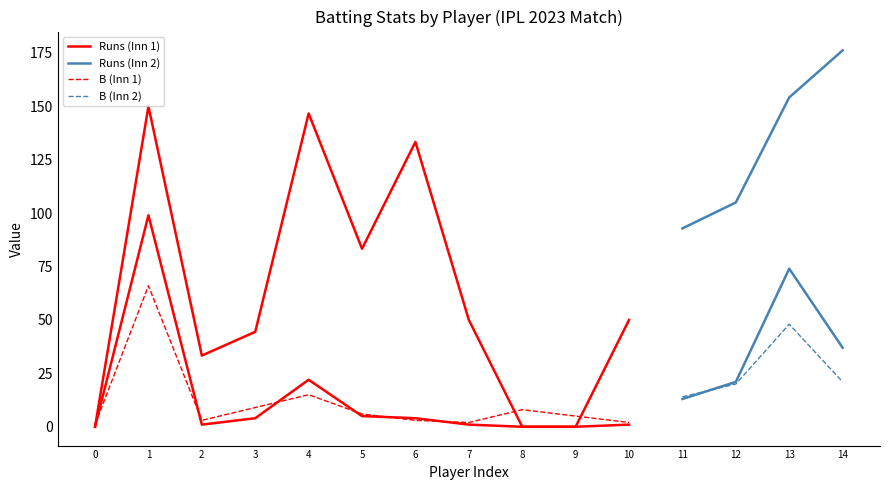

Reading left to right, extract all data points from this chart.

Runs: 0=0.0	1=99.0	2=1.0	3=4.0	4=22.0	5=5.0	6=4.0	7=1.0	8=0.0	9=0.0	10=1.0	11=13.0	12=21.0	13=74.0	14=37.0
B: 0=1.0	1=66.0	2=3.0	3=9.0	4=15.0	5=6.0	6=3.0	7=2.0	8=8.0	9=5.0	10=2.0	11=14.0	12=20.0	13=48.0	14=21.0
SR: 0=0.0	1=150.0	2=33.3	3=44.4	4=146.7	5=83.3	6=133.3	7=50.0	8=0.0	9=0.0	10=50.0	11=92.8	12=105.0	13=154.2	14=176.2